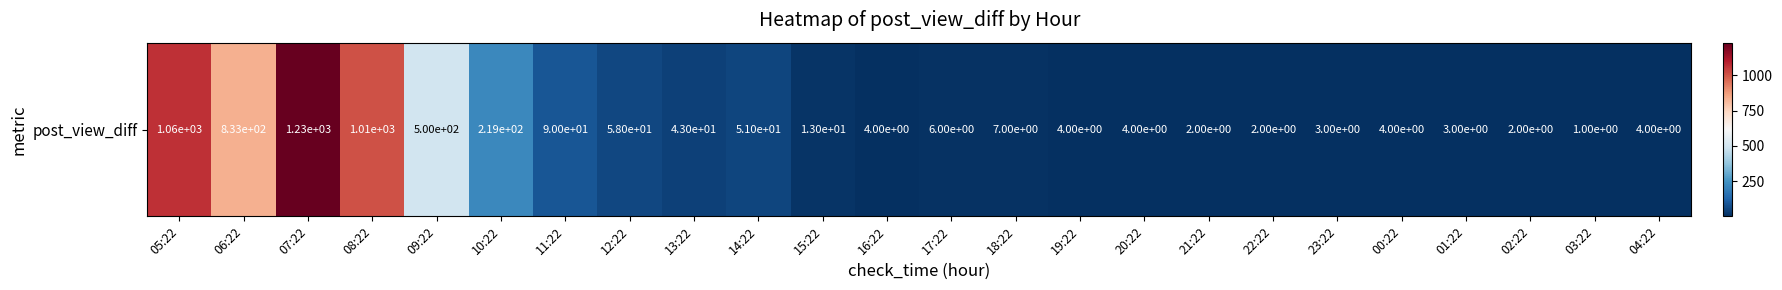

What is the minimum value shown in the chart?

1